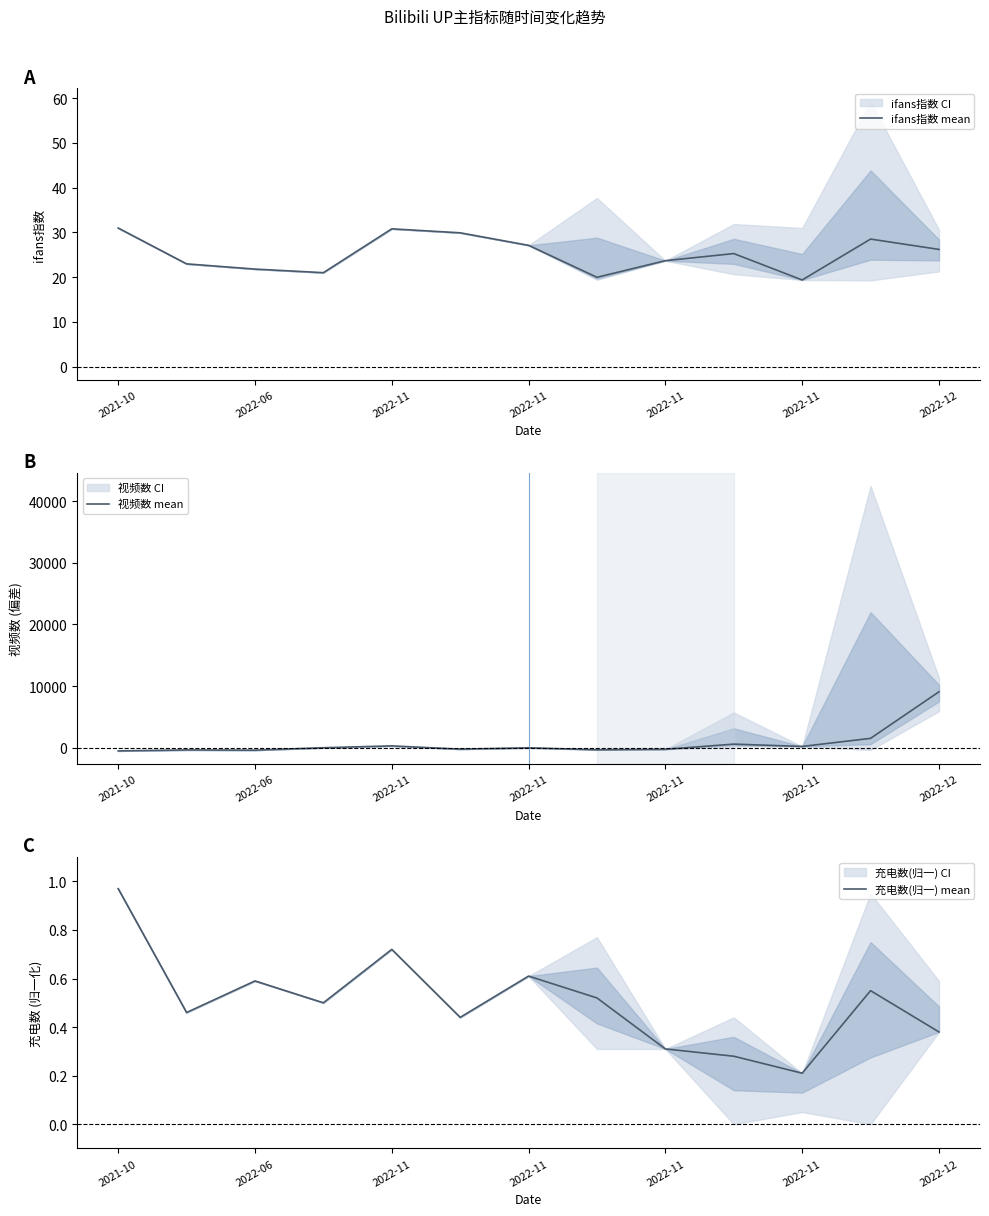

What is the spread (max minus min) of values at 2022-11?

407.8